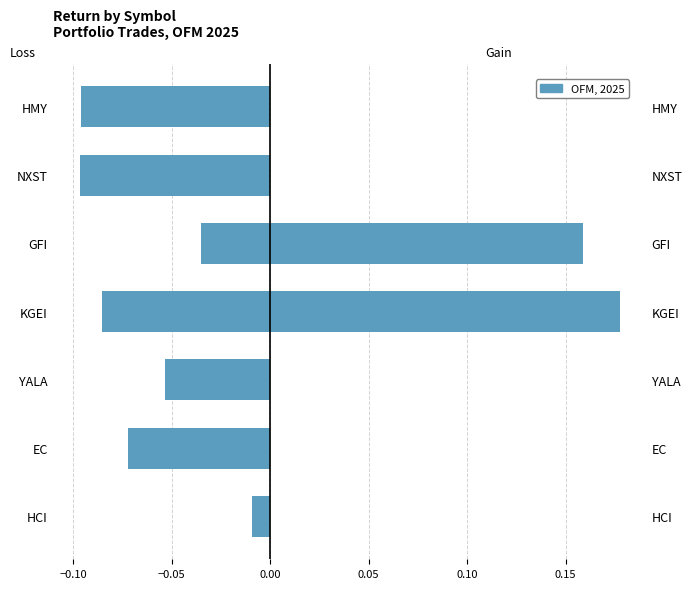

What is the sum of all values?

-0.4